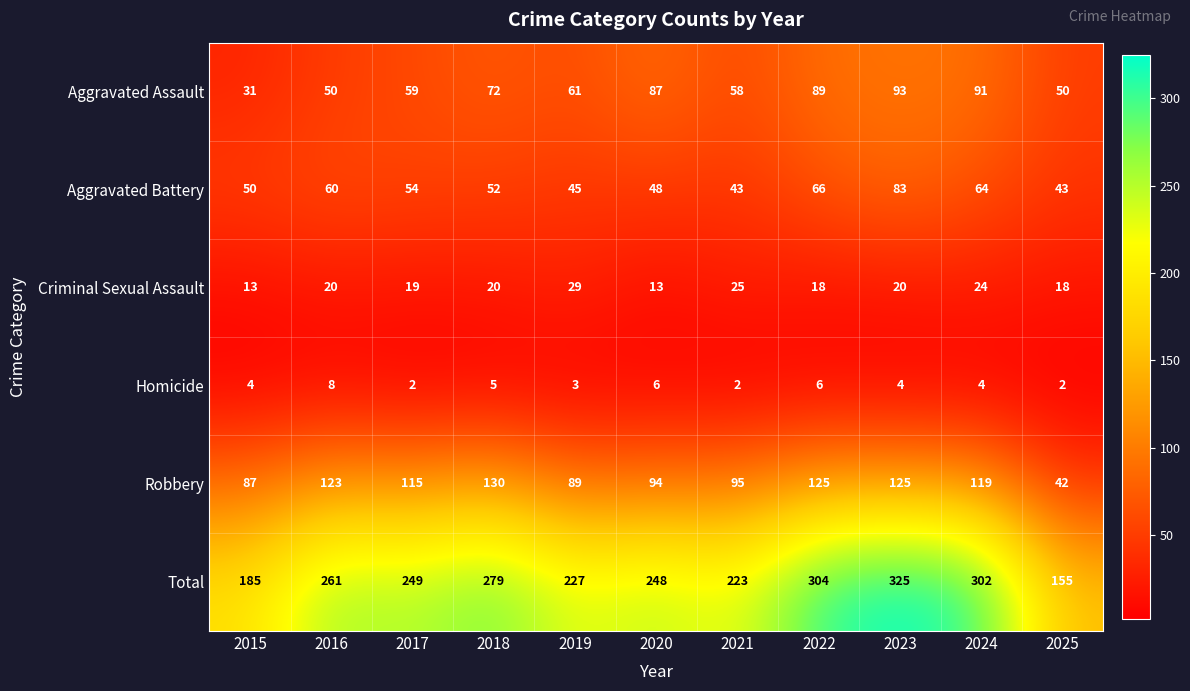

At 2018, list the series in order from smallest to largest.

Homicide, Criminal Sexual Assault, Aggravated Battery, Aggravated Assault, Robbery, Total